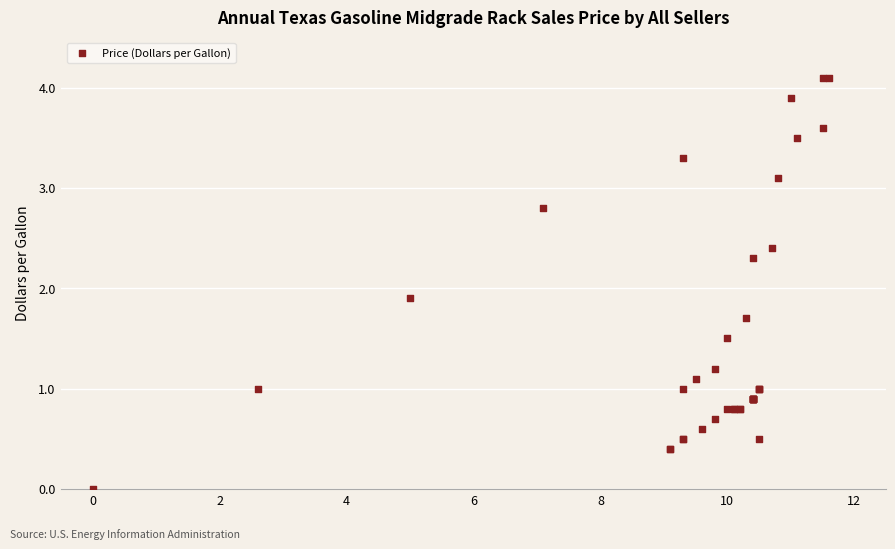

What Y value in the scatter plot is closest to 2?

1.9